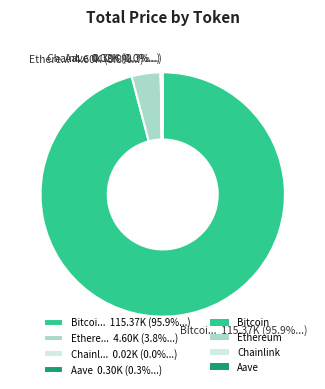

Which slice represents more than half of the pie?

Bitcoi... 115.37K (95.9%...)